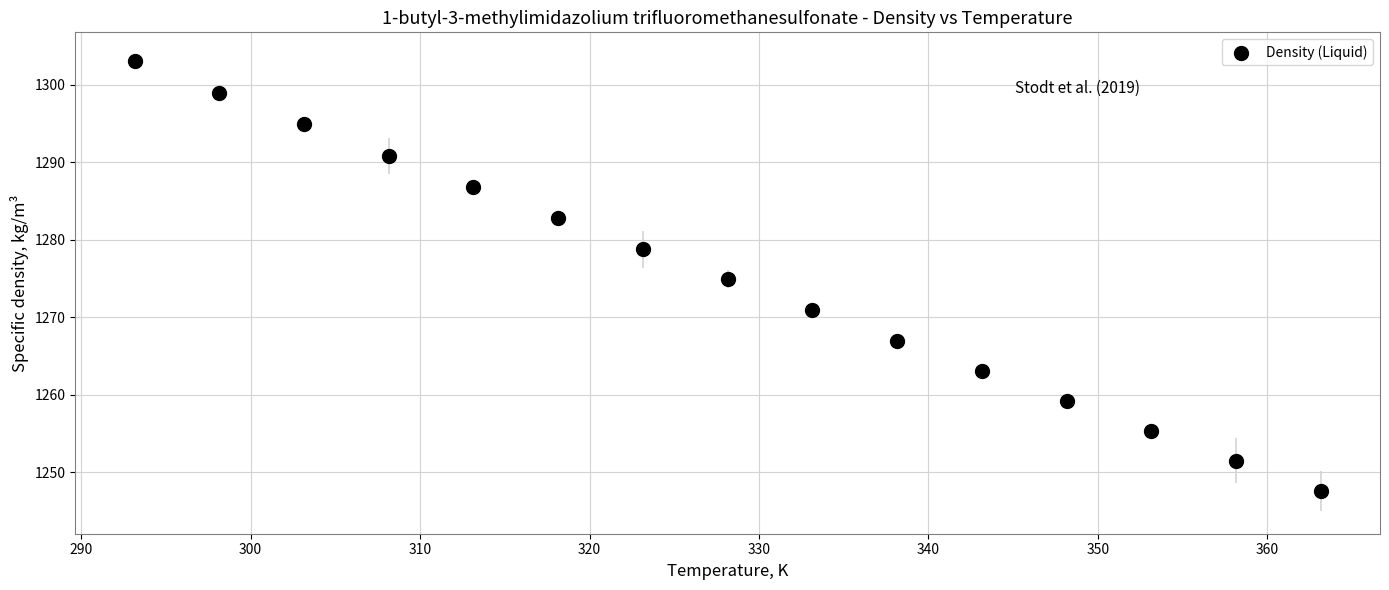

Count the number of points in this scatter plot.

15